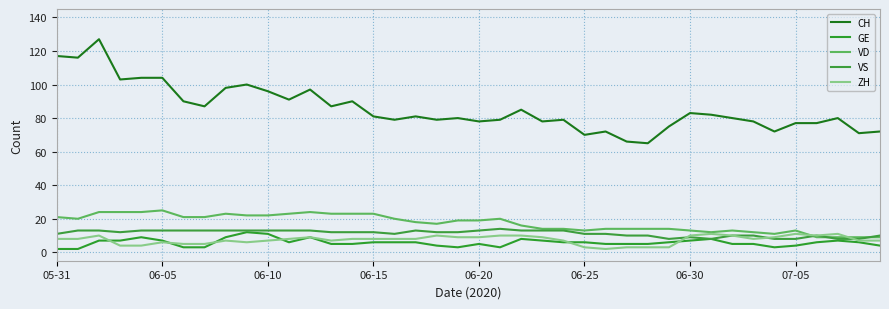

Is this an area chart (filled region under the line)?

No